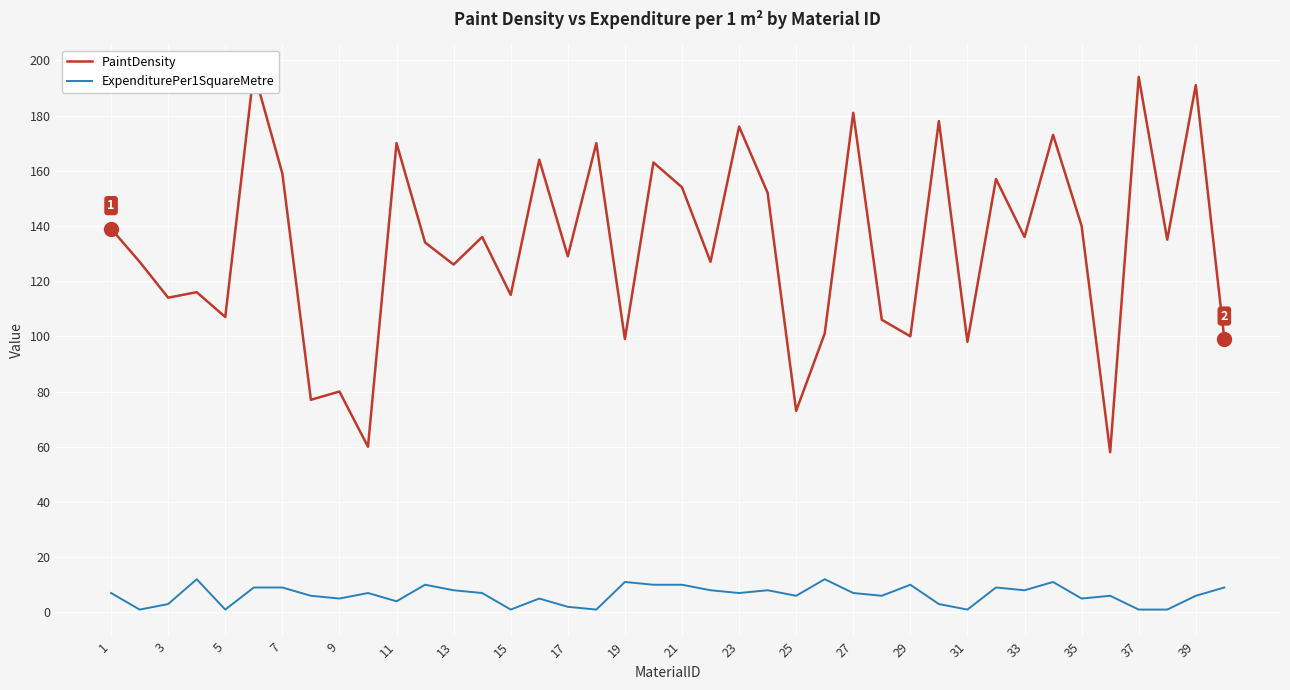

The ExpenditurePer1SquareMetre series shows 10 at 29. True or false?

True